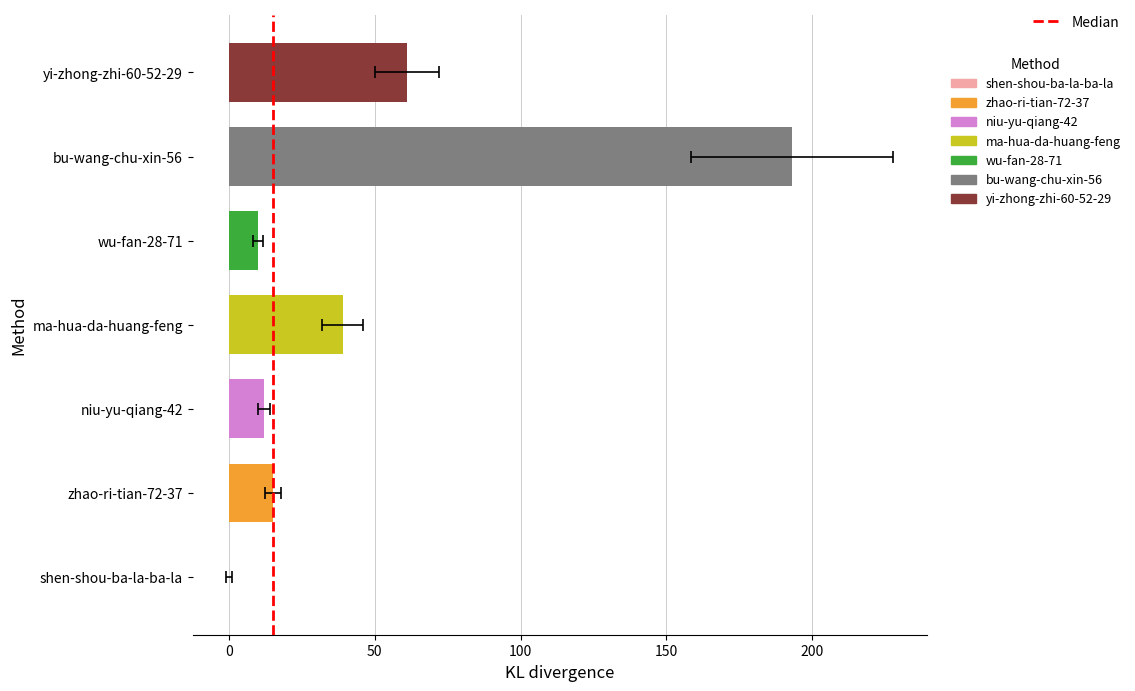

The value at zhao-ri-tian-72-37 is 15. True or false?

True